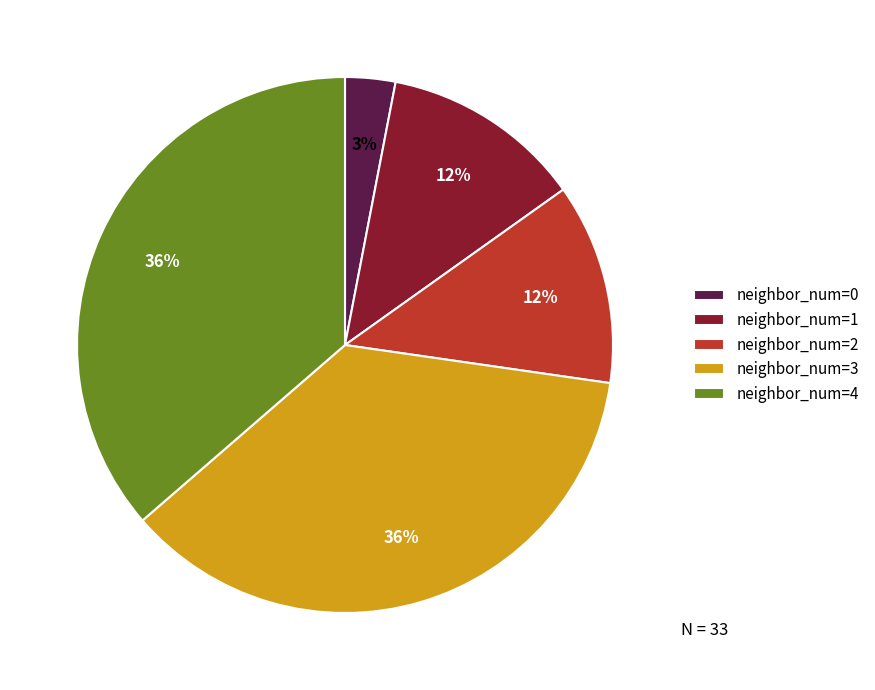

How many segments does this pie chart have?

5